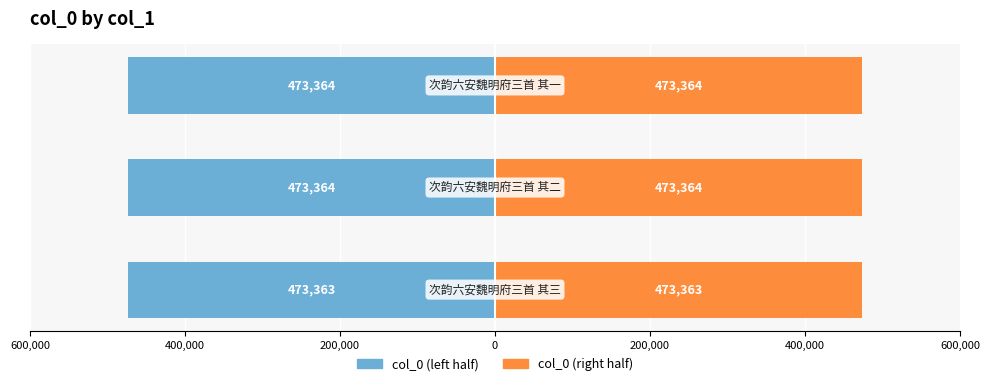

What position from the right is 200,000?

1